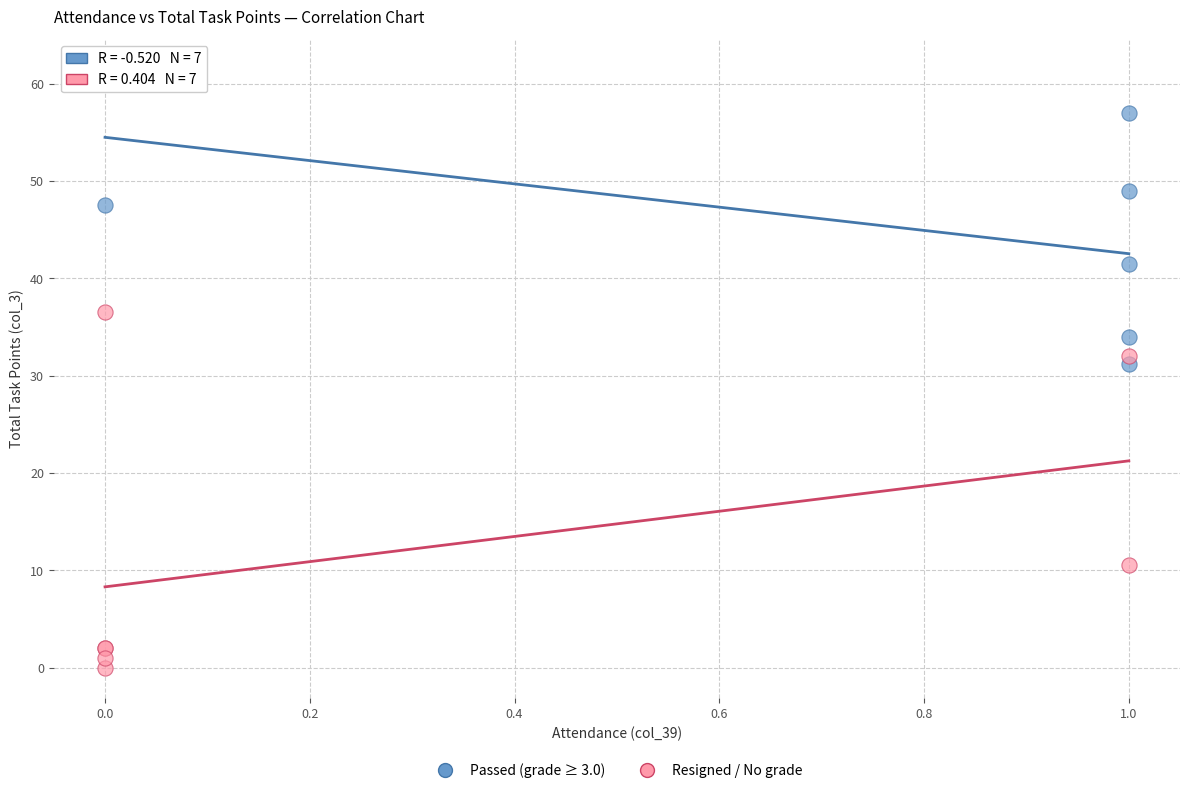

Which series has the widest spread of Y values?

Resigned / No grade